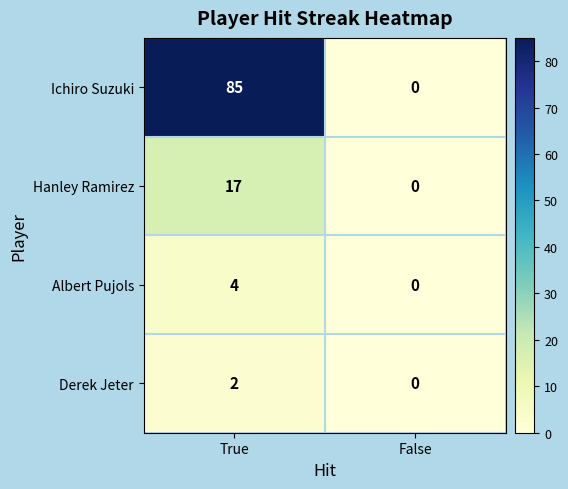

Which series has the largest total across all categories?

Ichiro Suzuki